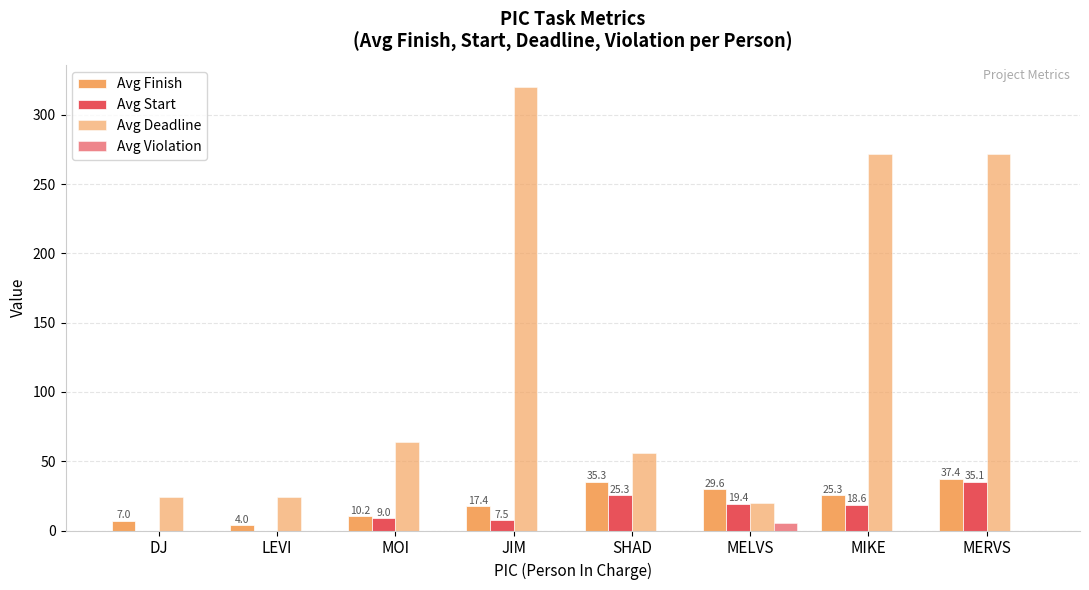

Which category has the lowest value in the Avg Start series?

DJ